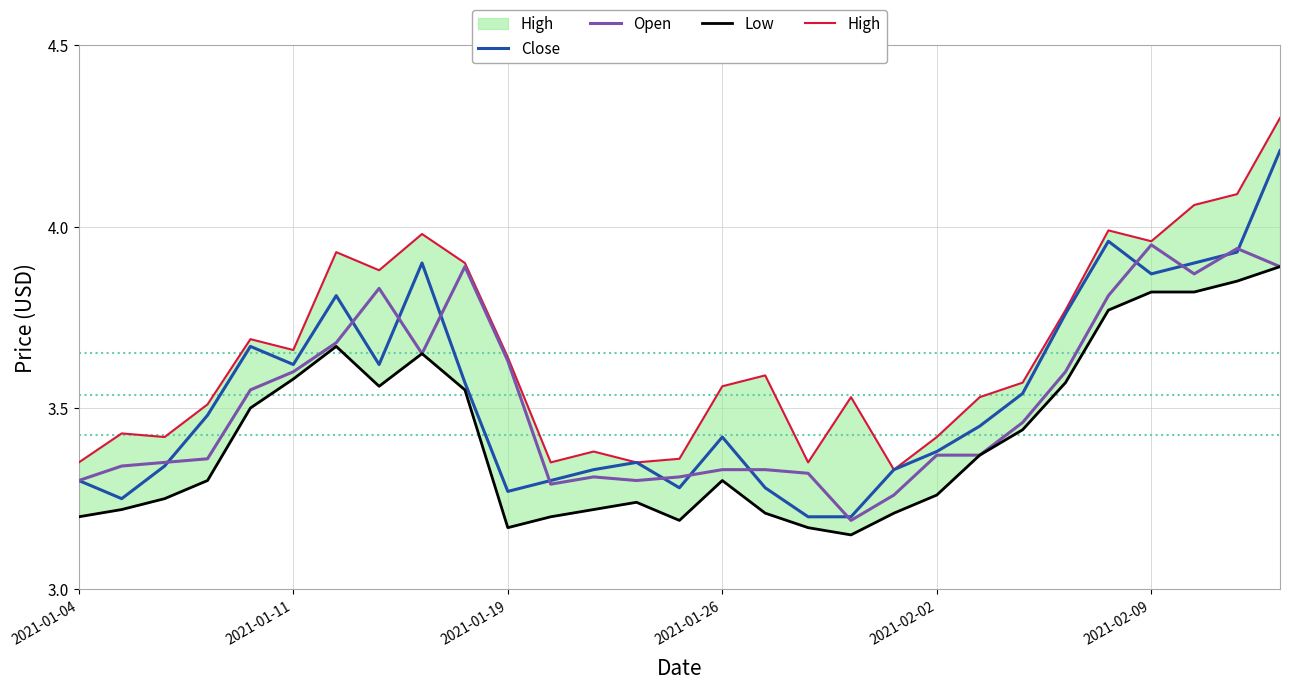

Does the chart display data point markers on the line(s)?

No